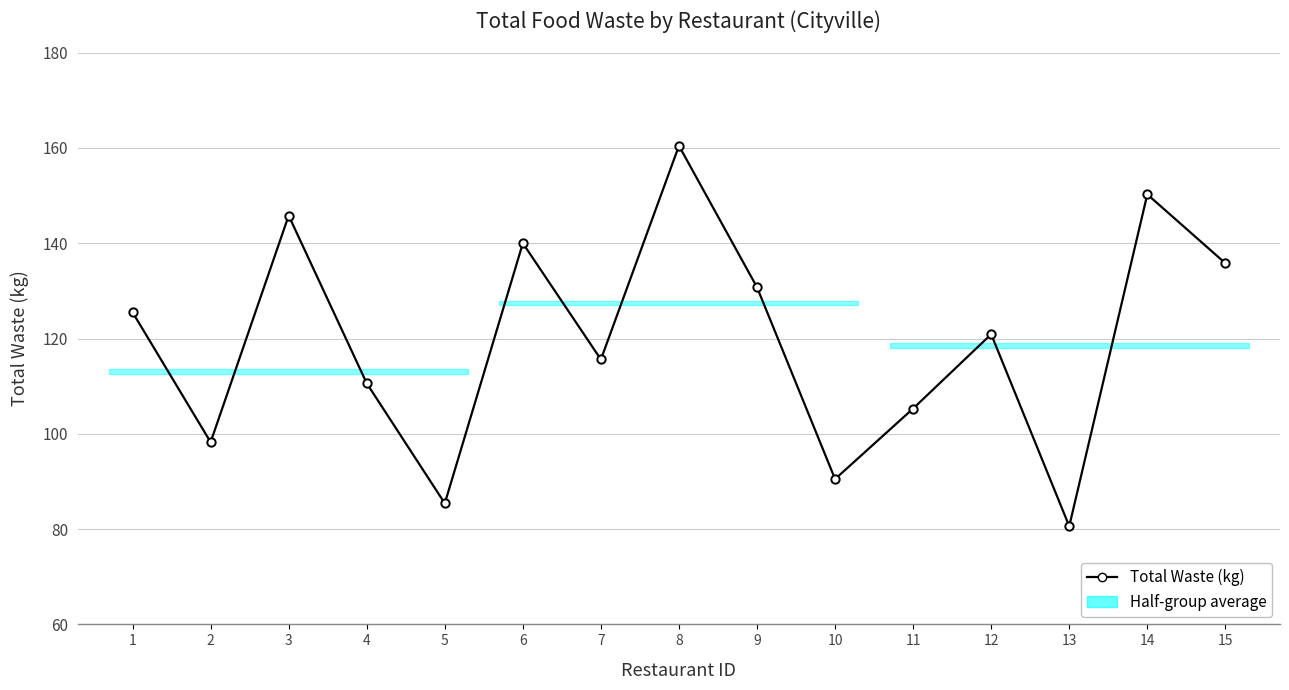

What is the sum of all values?

1795.7